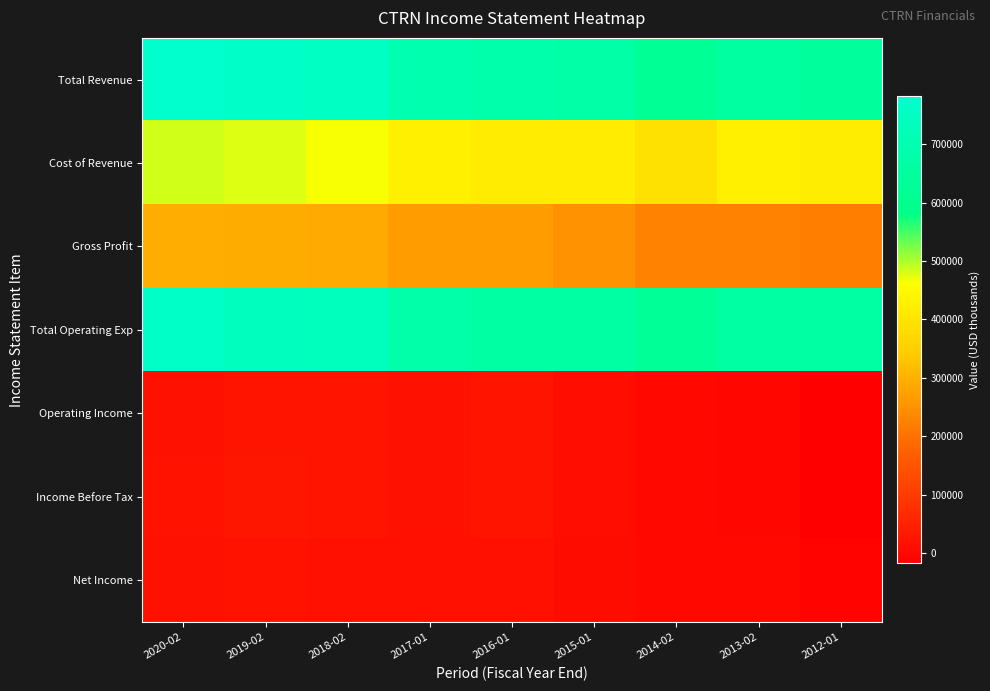

Reading left to right, what are all the values shown in this chart?

Total Revenue: 2020-02=781900	2019-02=769600	2018-02=755200	2017-01=695200	2016-01=683800	2015-01=670800	2014-02=622200	2013-02=654700	2012-01=640800
Cost of Revenue: 2020-02=484700	2019-02=476300	2018-02=466000	2017-01=428200	2016-01=416800	2015-01=418400	2014-02=394400	2013-02=426900	2012-01=420300
Gross Profit: 2020-02=297200	2019-02=293200	2018-02=289200	2017-01=267000	2016-01=267000	2015-01=252400	2014-02=227800	2013-02=227700	2012-01=220500
Total Operating Exp: 2020-02=763400	2019-02=744400	2018-02=732500	2017-01=676200	2016-01=659600	2015-01=659700	2014-02=622600	2013-02=659400	2012-01=658800
Operating Income: 2020-02=18500	2019-02=25100	2018-02=22800	2017-01=18900	2016-01=24200	2015-01=11100	2014-02=-400	2013-02=-4800	2012-01=-18000
Income Before Tax: 2020-02=20000	2019-02=26300	2018-02=23500	2017-01=19400	2016-01=24300	2015-01=11100	2014-02=-300	2013-02=-4700	2012-01=-17800
Net Income: 2020-02=16500	2019-02=21400	2018-02=14600	2017-01=13300	2016-01=15500	2015-01=9000	2014-02=500	2013-02=-2200	2012-01=-10000